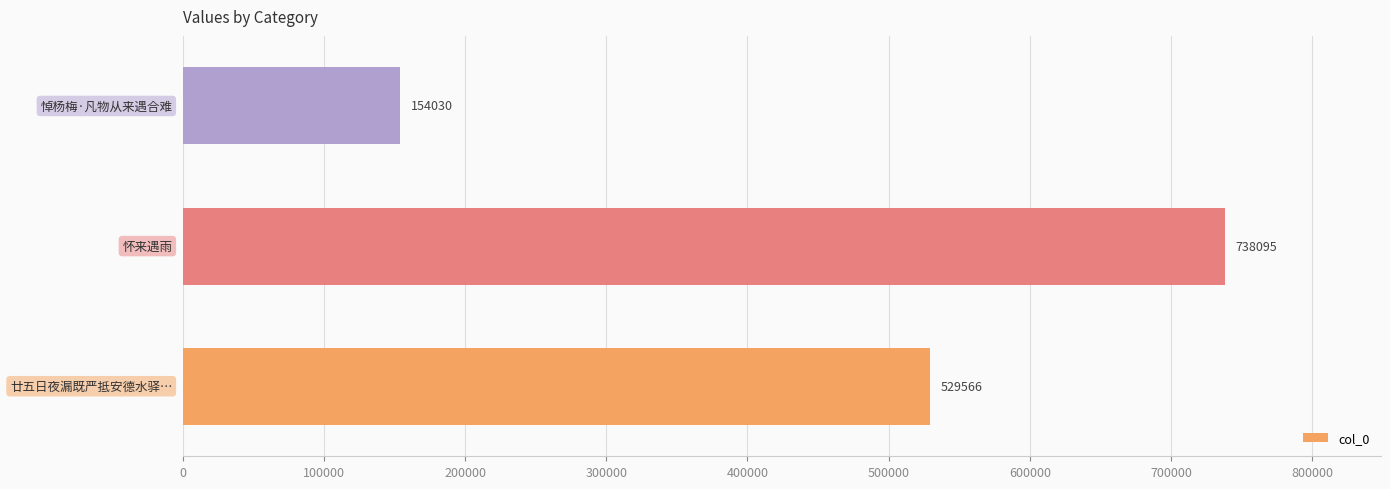

What is the smallest value displayed?

154030